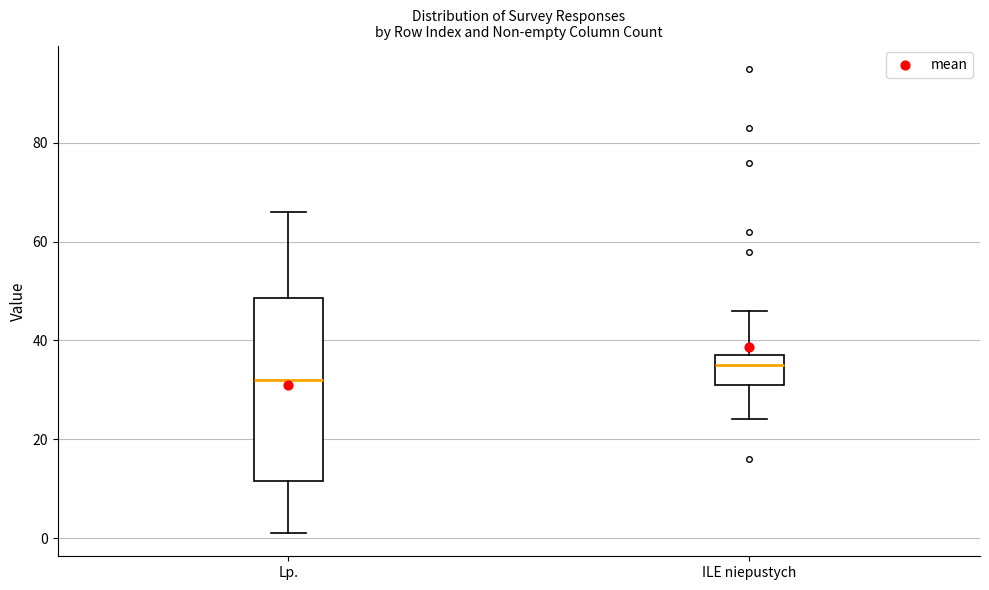

Which box is the tallest, from its lower edge to its upper edge?

Lp.